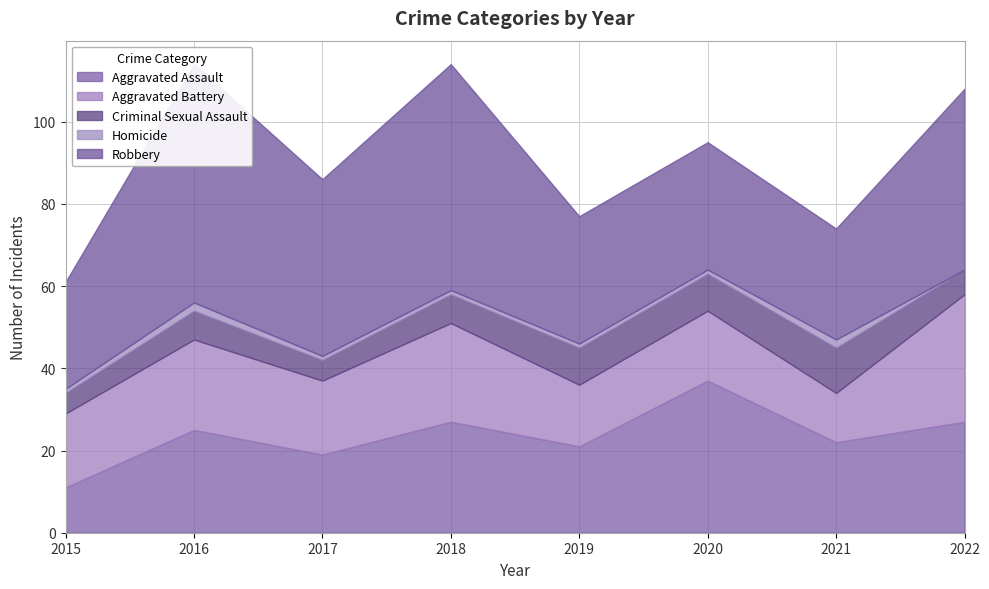

True or false: Aggravated Assault and Homicide intersect in this chart.

False